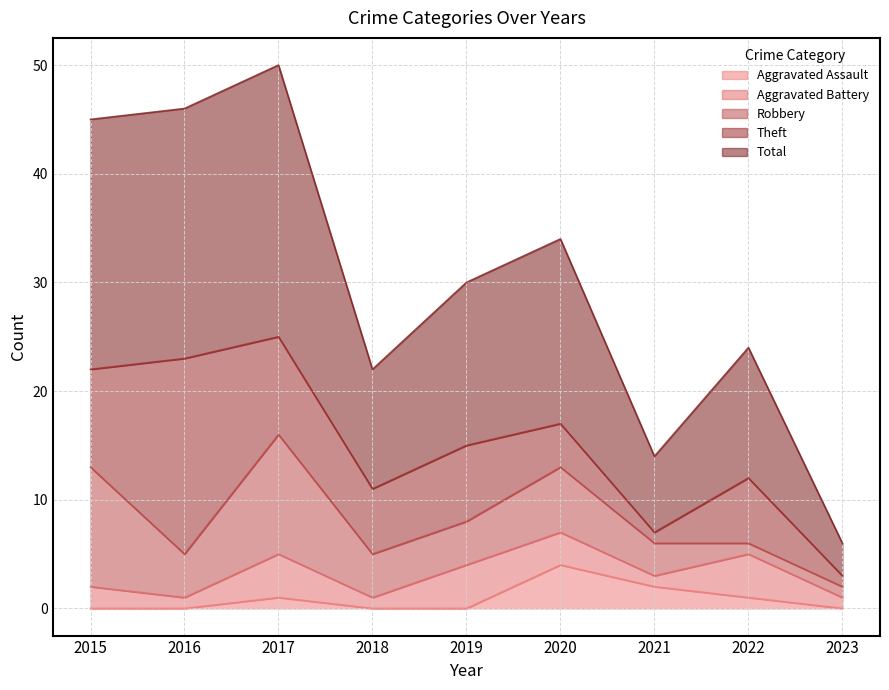

Which series has the largest range (max minus min)?

Total